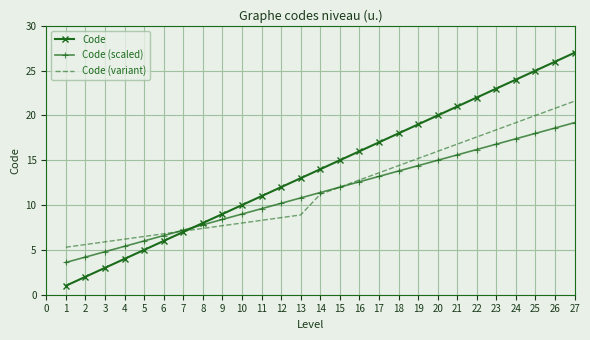

What is the lowest value of the Code series?

1.0